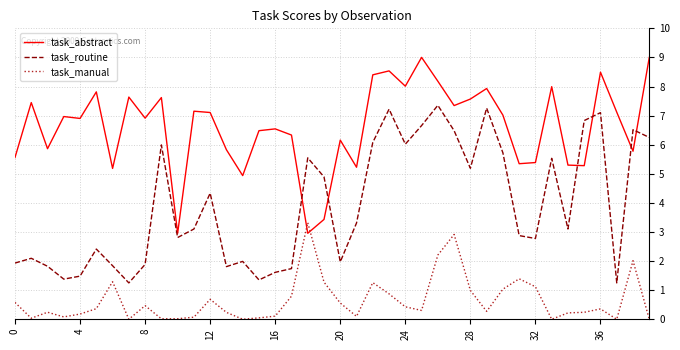

What is the lowest value of the task_abstract series?

3.0